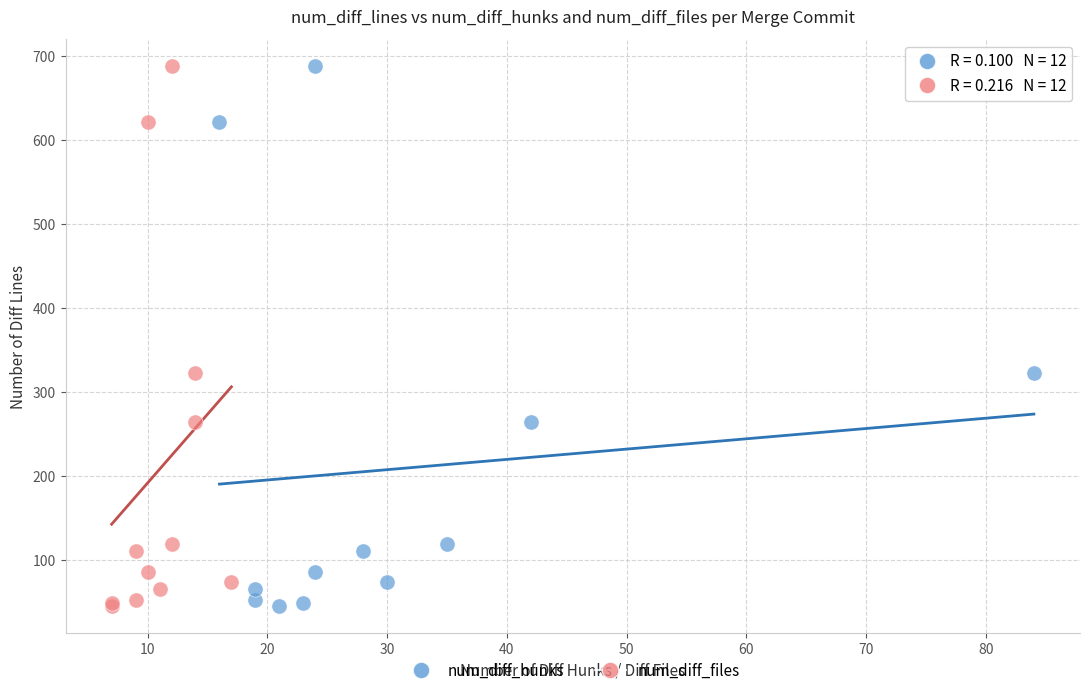

What are all the series names shown in the legend?

num_diff_hunks, num_diff_files